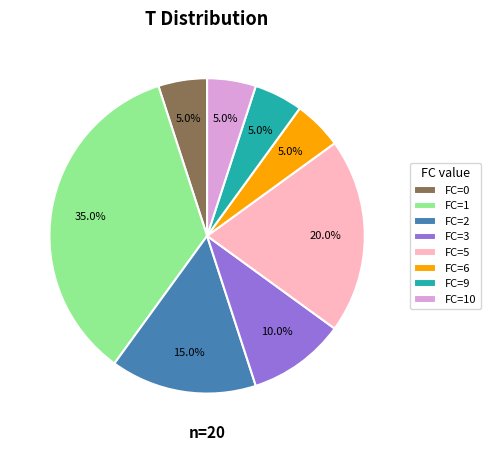

Approximately how many times larger is the value at FC=5 compared to FC=1?

0.6